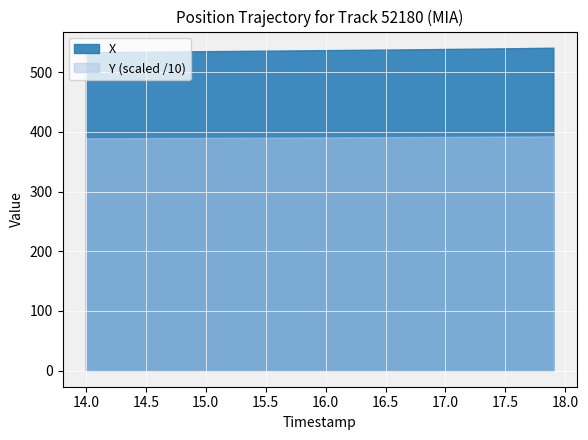

Which series has the largest total across all categories?

X